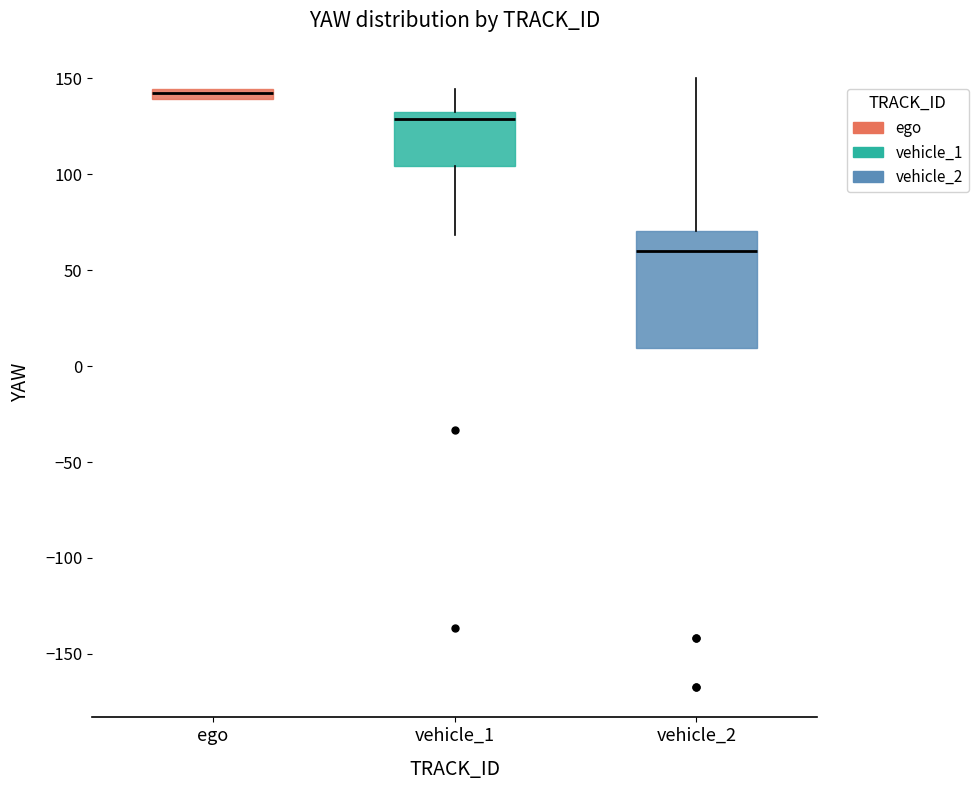

Which box is the tallest, from its lower edge to its upper edge?

vehicle_2